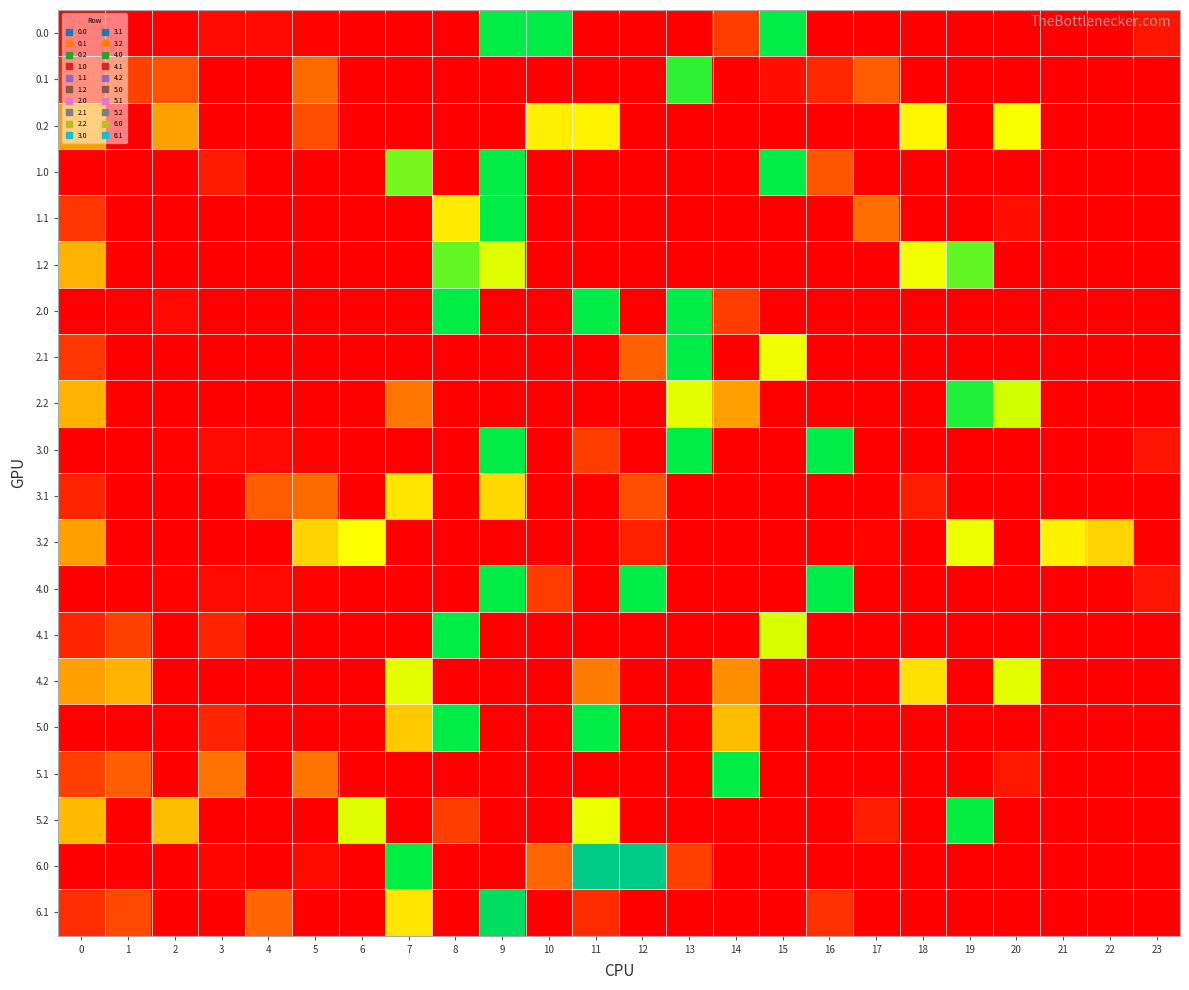

At which category is the sum across all series the highest?

9